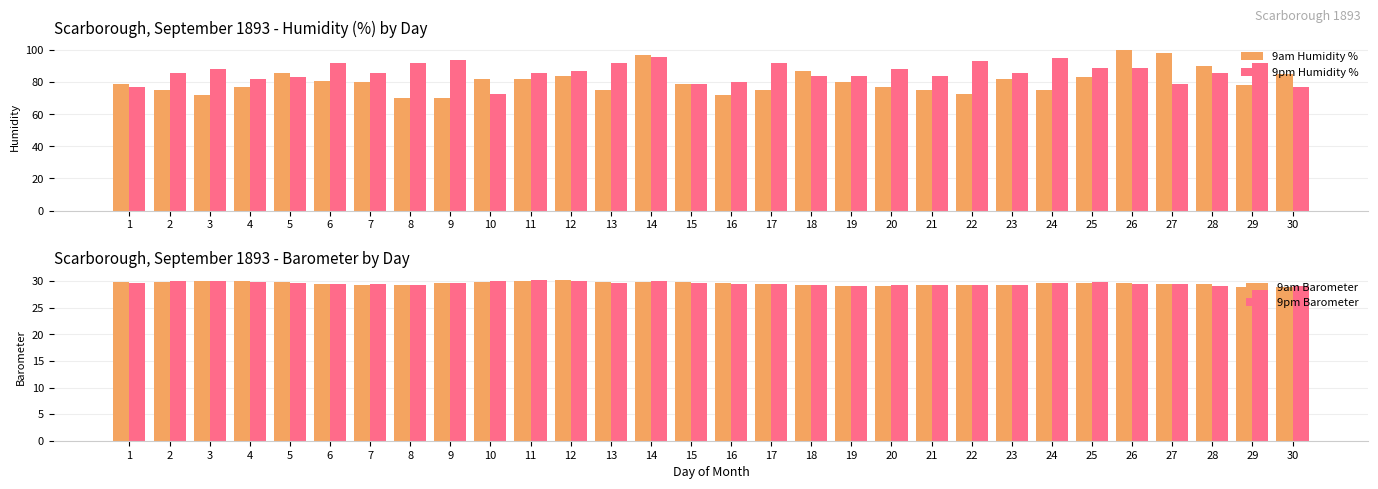

Which category has the highest value across all series?

26